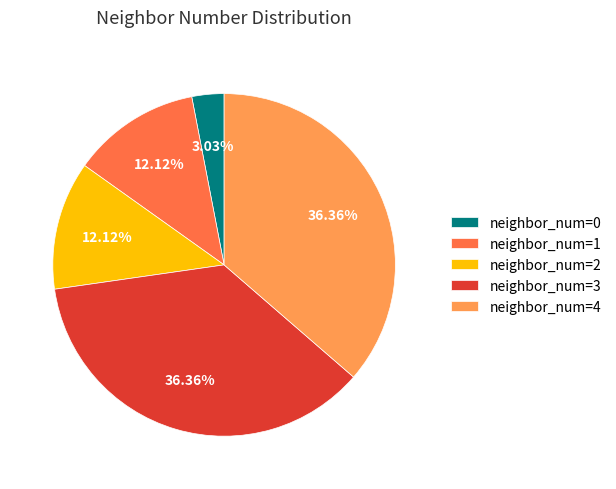

The neighbor_num=0 slice represents 12% of the pie. True or false?

False